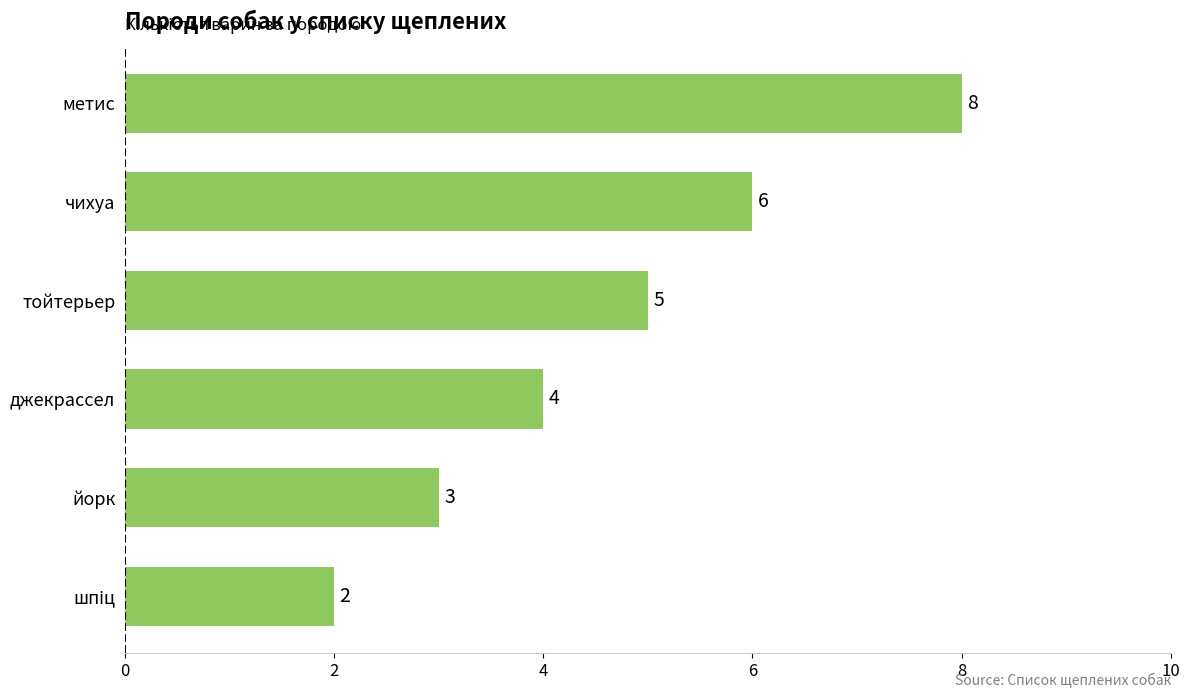

What is the average value?

5